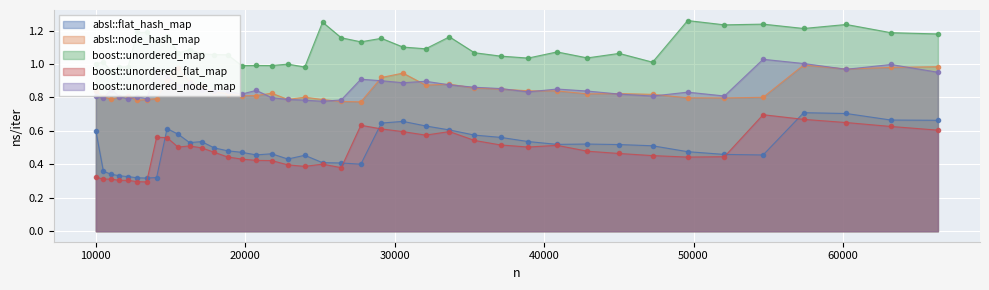

At how many categories does at least one series exceed 0?

40